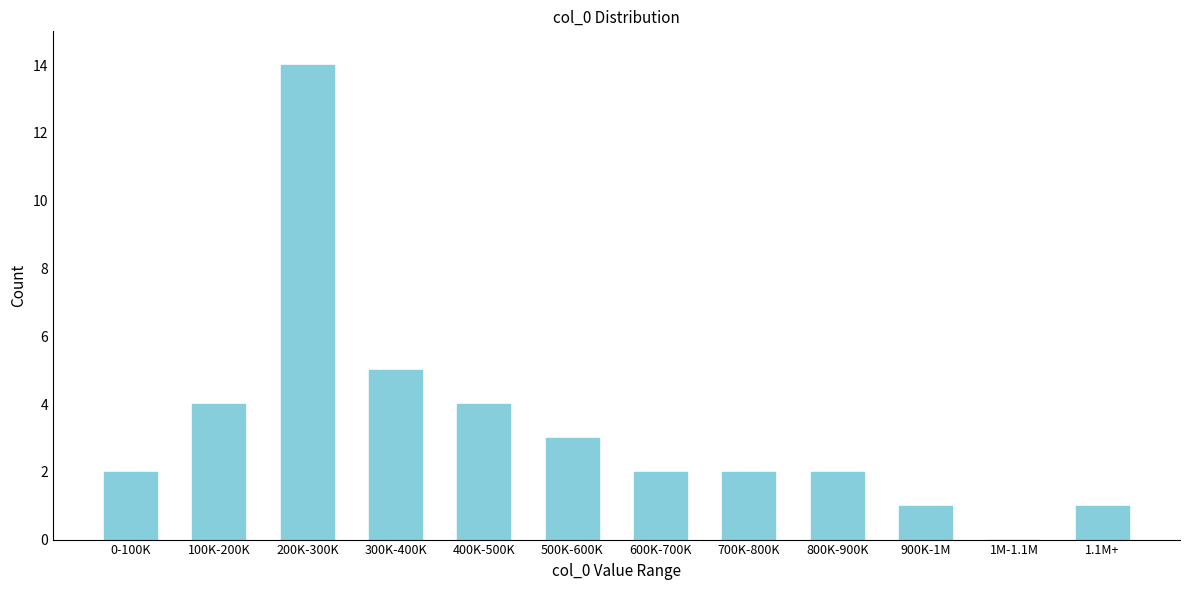

Reading left to right, extract all data points from this chart.

0-100K=2	100K-200K=4	200K-300K=14	300K-400K=5	400K-500K=4	500K-600K=3	600K-700K=2	700K-800K=2	800K-900K=2	900K-1M=1	1M-1.1M=0	1.1M+=1